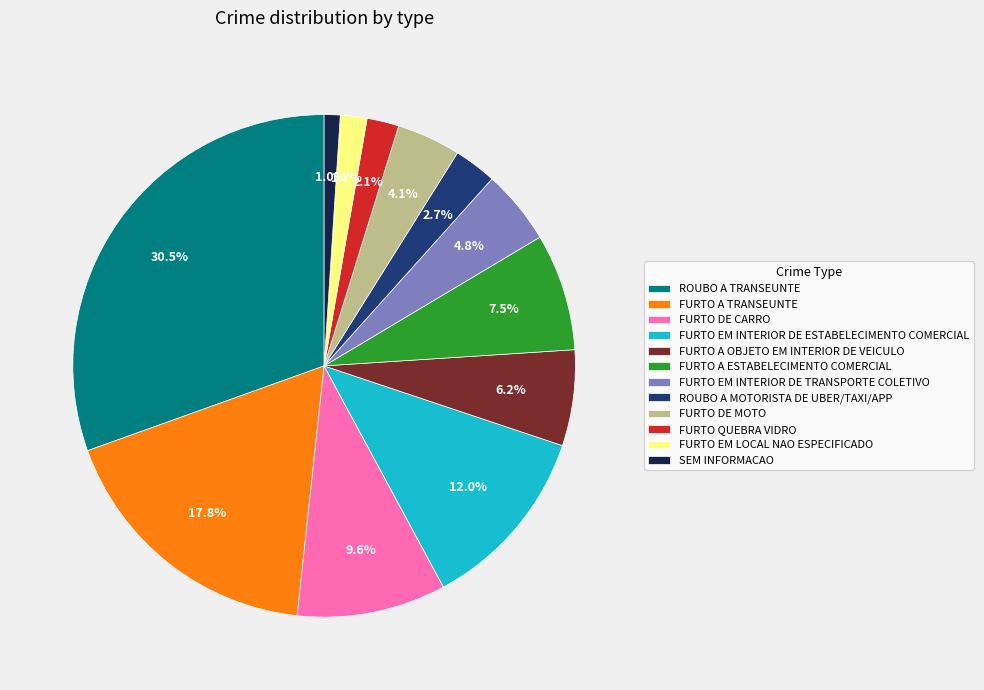

Does FURTO DE CARRO represent more than half of the total?

No